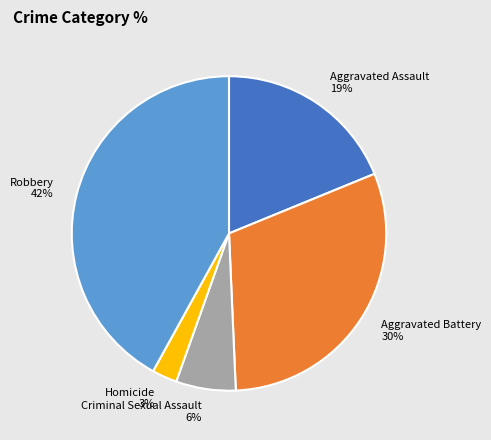

What percentage is the Robbery slice, to the nearest percent?

42%